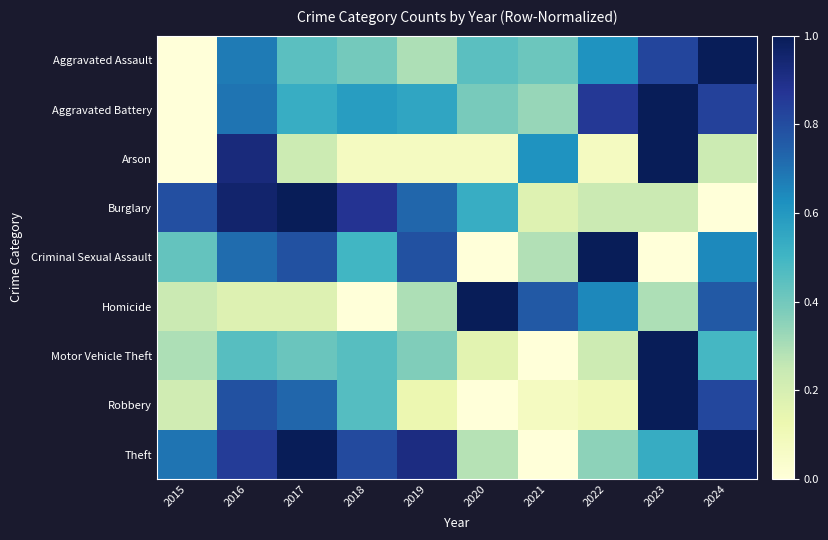

How many data points does each series have?

10